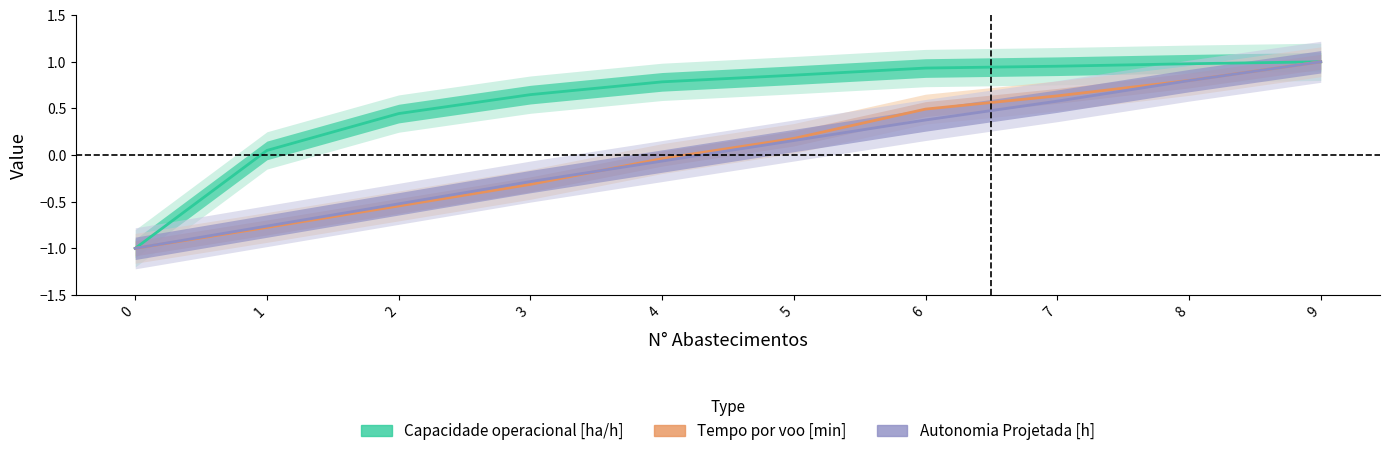

What is the value of the Autonomia Projetada [h] point at the 9th from the left?

0.8